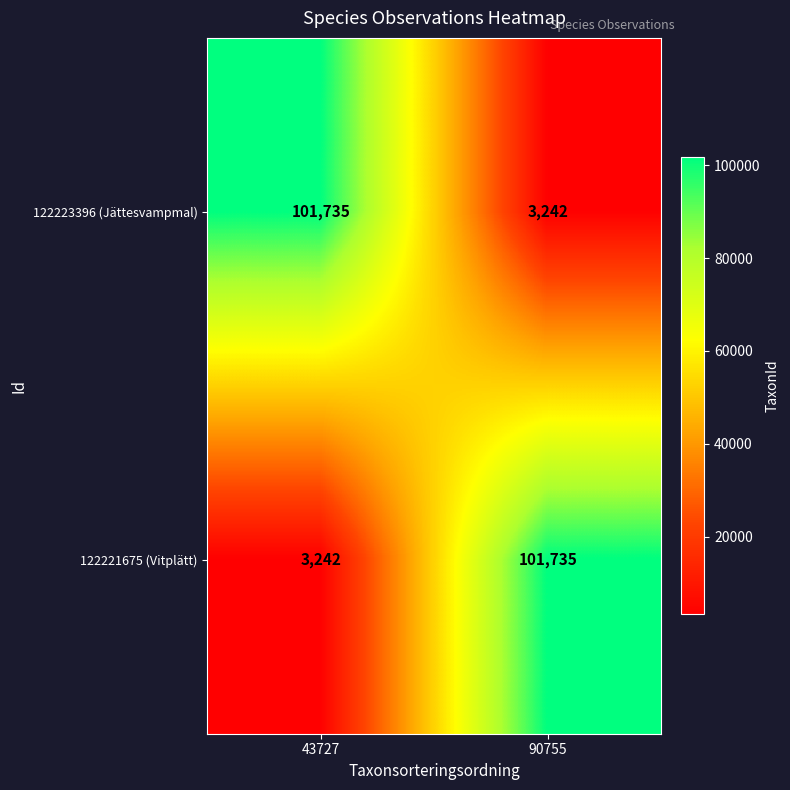

How many series are shown in this chart?

2